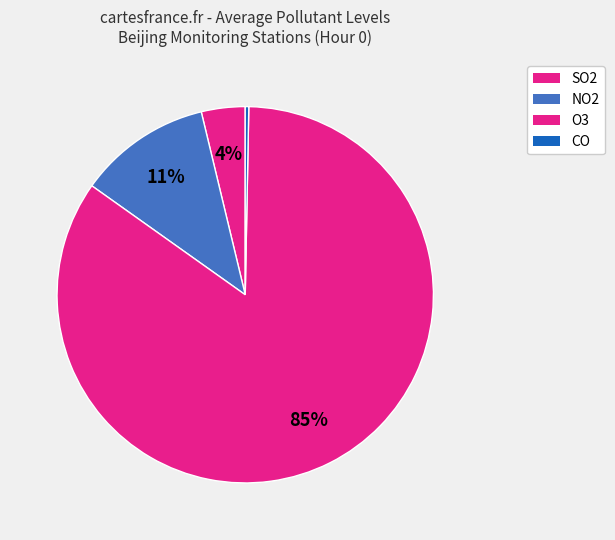

Which category has the smallest portion of the pie?

CO